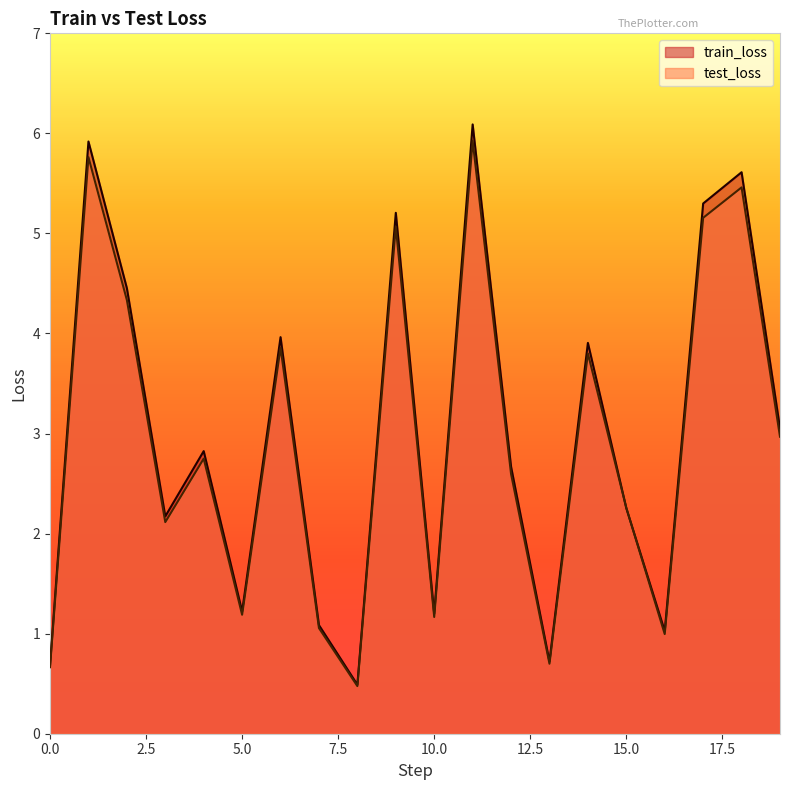

Where is the first local minimum for test_loss?

3